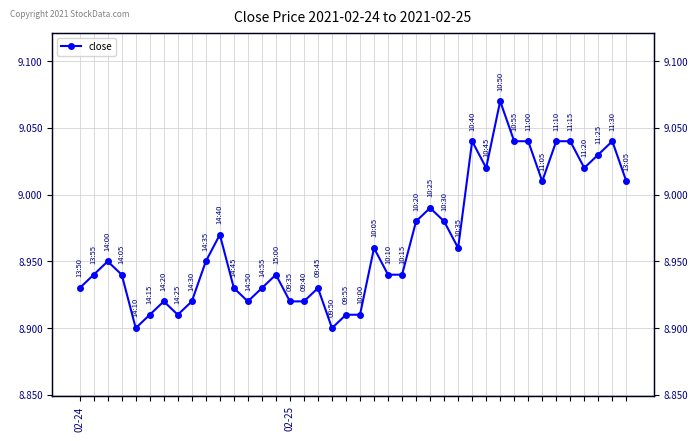

Between 28 and 12, which is larger?

28